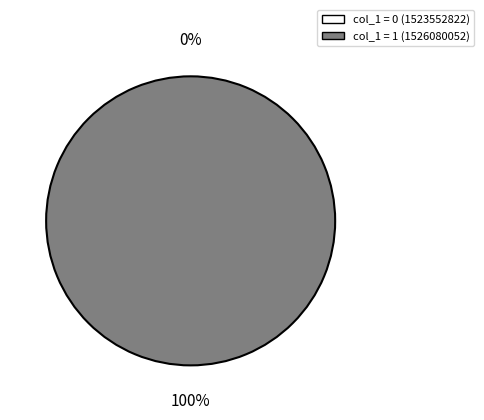

How many slices are in this pie chart?

2